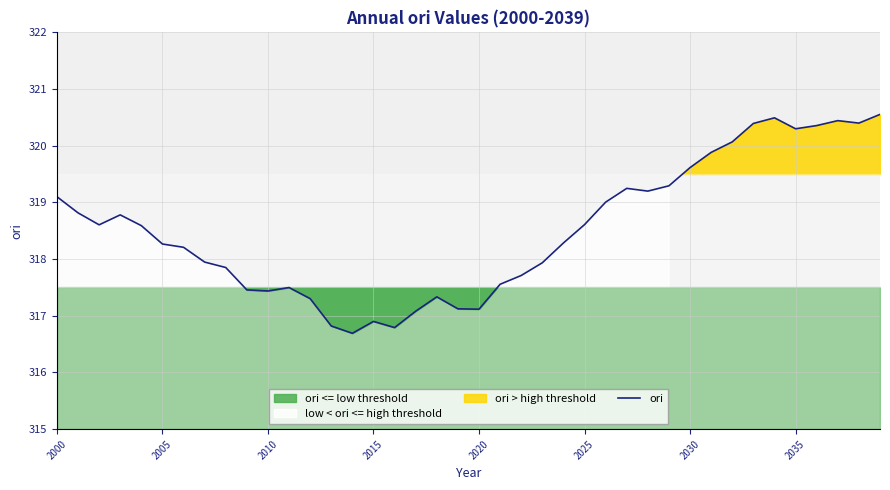

How many values exceed 318?

23